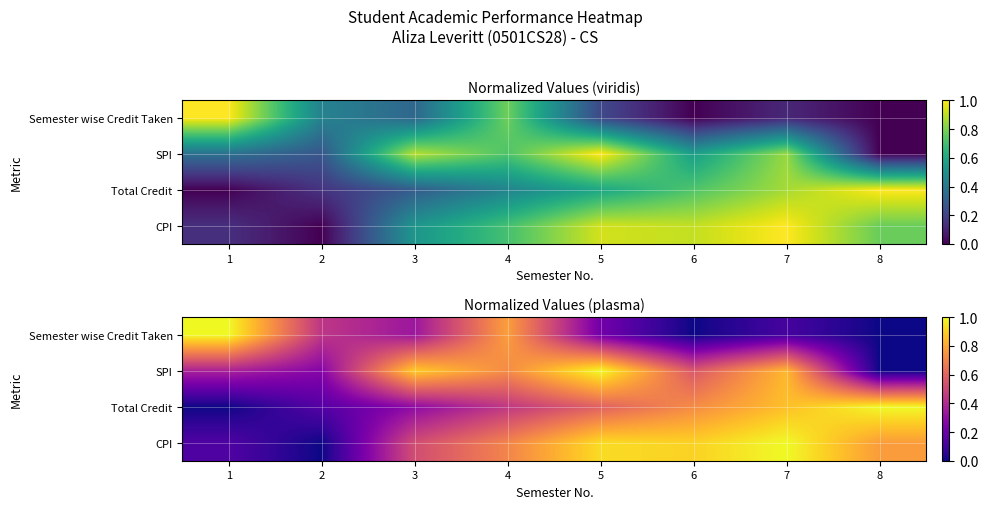

True or false: Total Credit has a value of 0.7 at 6.

True